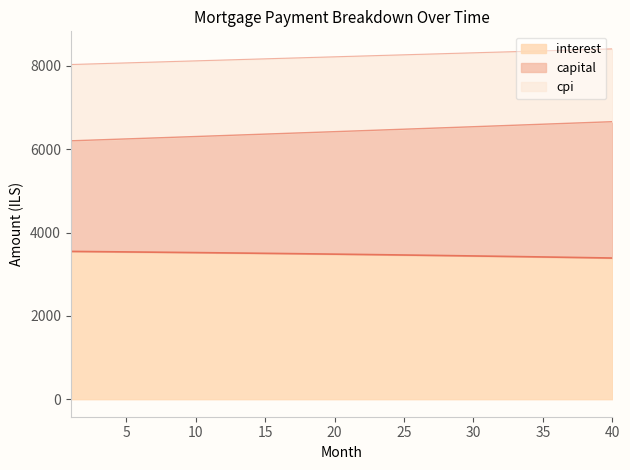

What are all the series names shown in the legend?

interest, capital, cpi